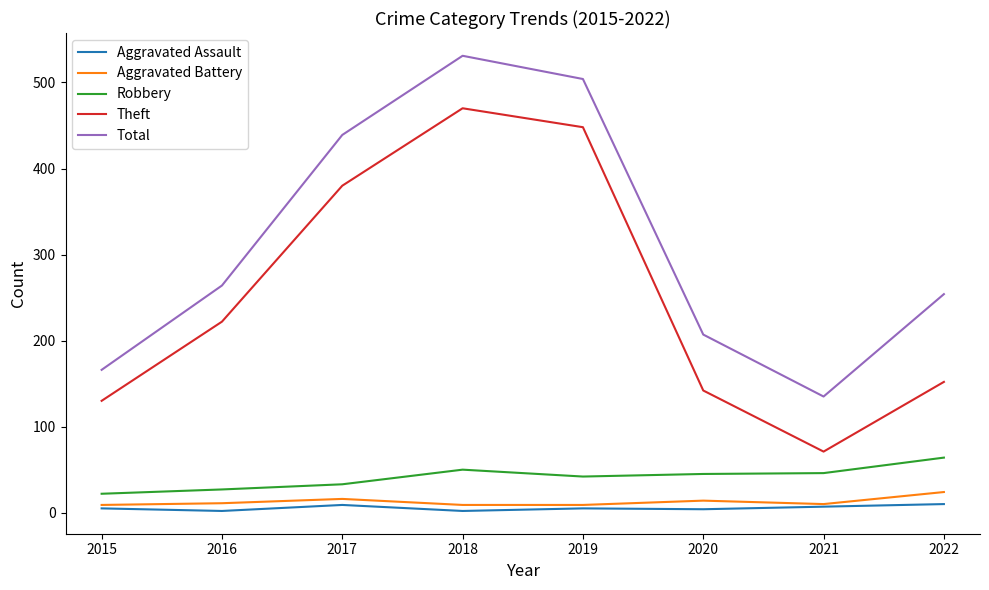

What is the difference between the maximum and minimum values in the Aggravated Assault series?

8